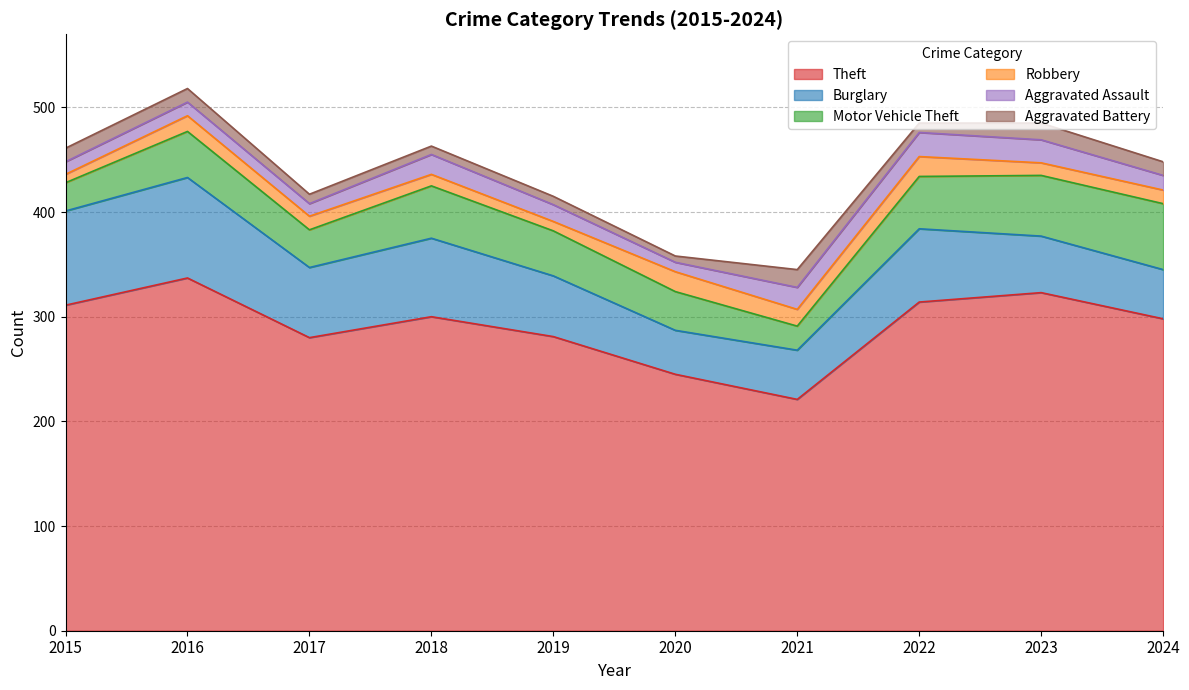

Reading left to right, what are all the values shown in this chart?

Theft: 311	337	280	300	281	245	221	314	323	298
Burglary: 90	96	67	75	58	42	47	70	54	47
Motor Vehicle Theft: 27	44	36	50	43	37	23	50	58	63
Robbery: 8	15	13	11	9	19	16	19	12	13
Aggravated Assault: 12	13	12	19	16	9	21	23	22	14
Aggravated Battery: 13	13	9	8	8	6	17	9	16	13